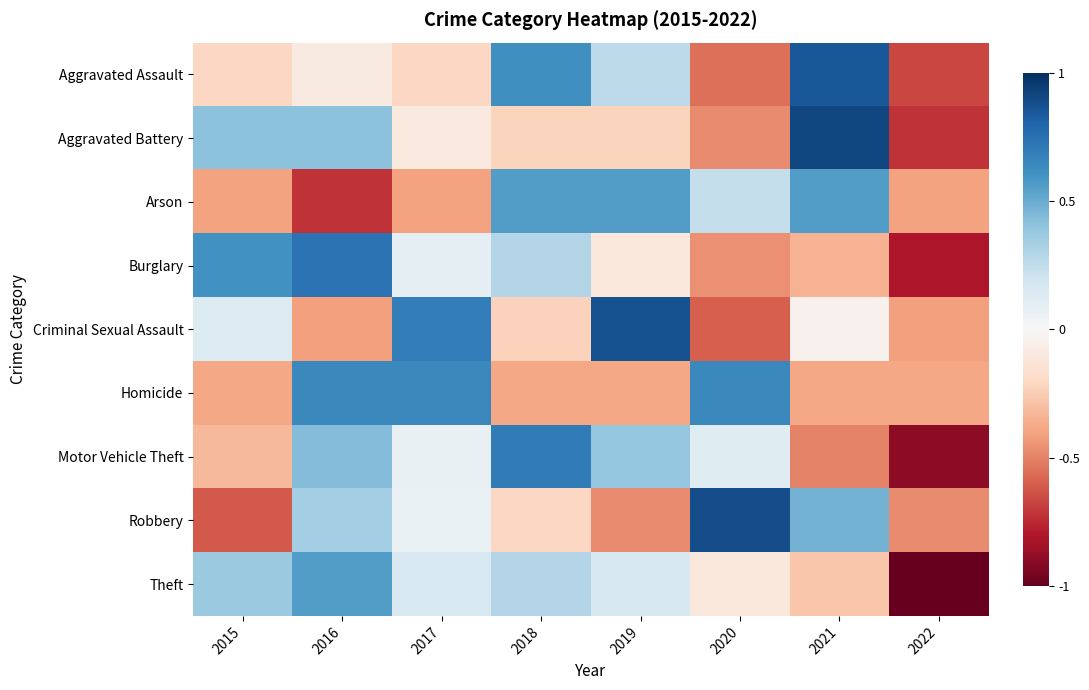

What is the smallest value displayed?

-1.0